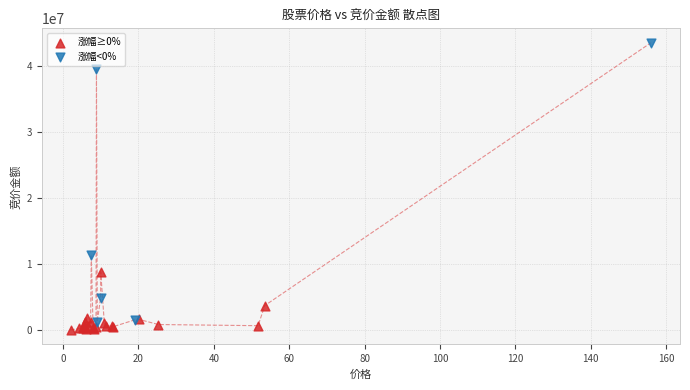

Which series contains the highest Y value?

涨幅<0%